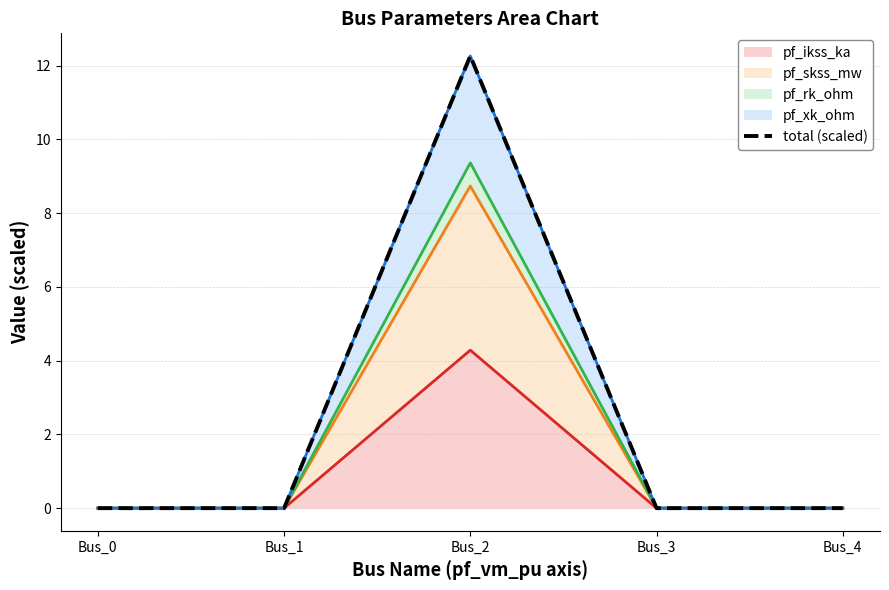

How many values exceed 0?

1